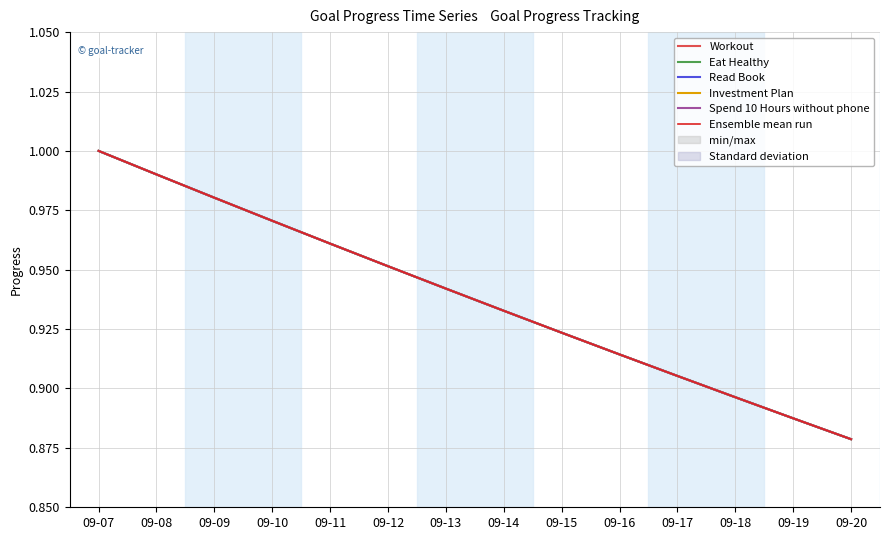

What are all the series names shown in the legend?

Workout, Eat Healthy, Read Book, Investment Plan, Spend 10 Hours without phone, Ensemble mean run